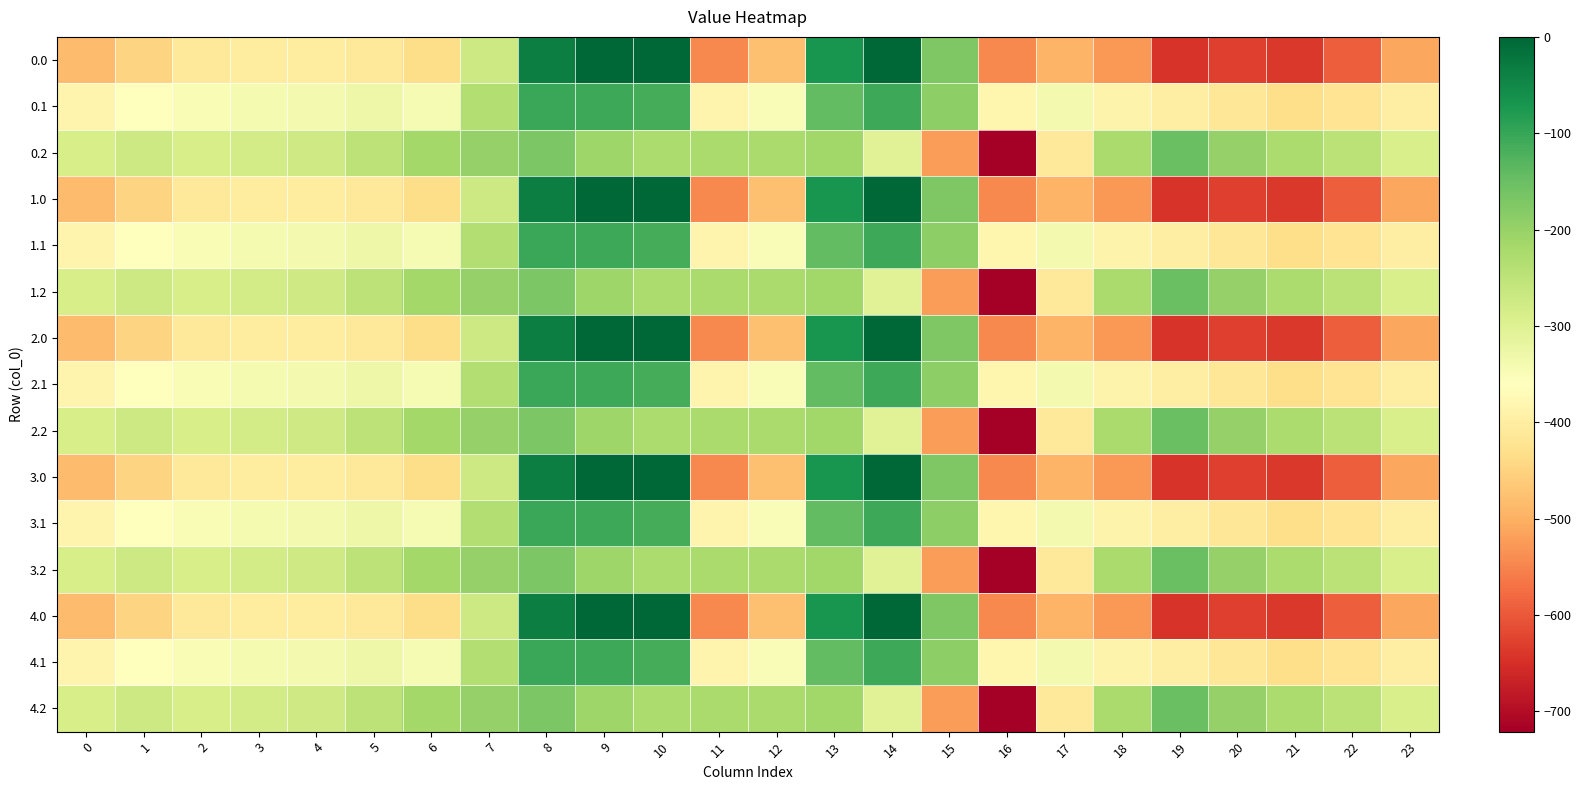

How many data points does each series have?

24